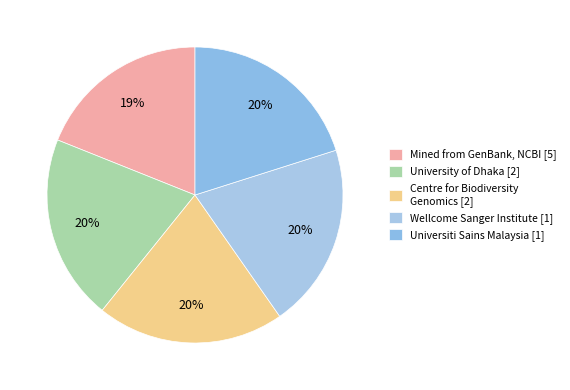

Is there any slice that represents more than half of the pie?

No